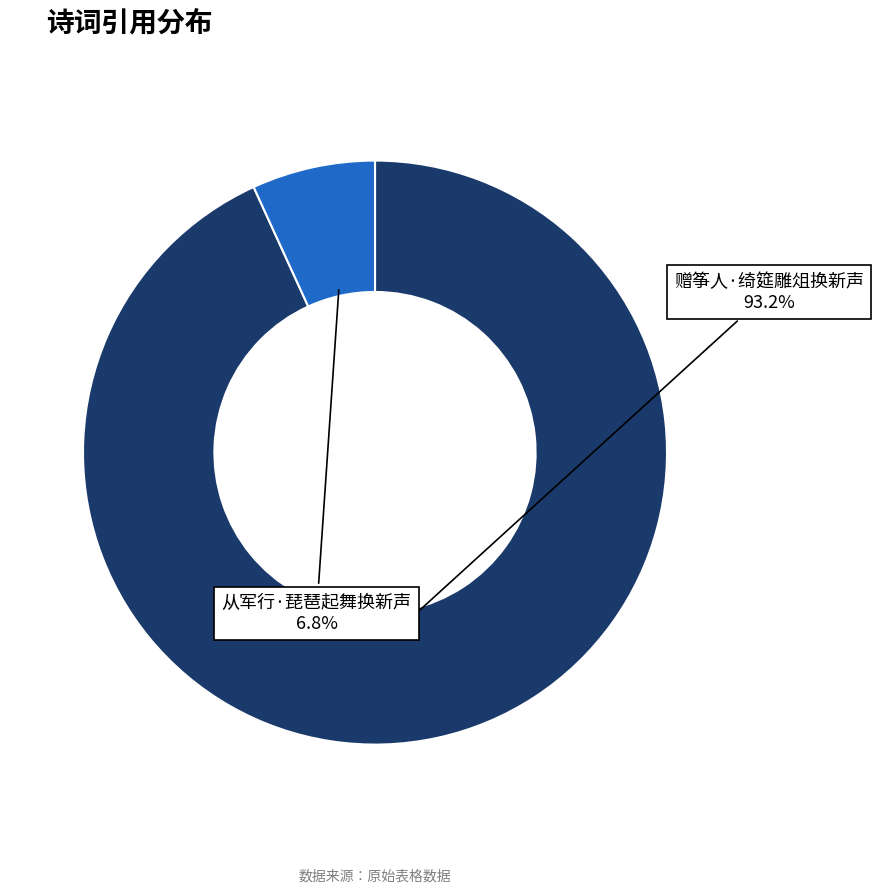

What percentage do 从军行·琵琶起舞换新声 and 赠筝人·绮筵雕俎换新声 together represent?

100.0%